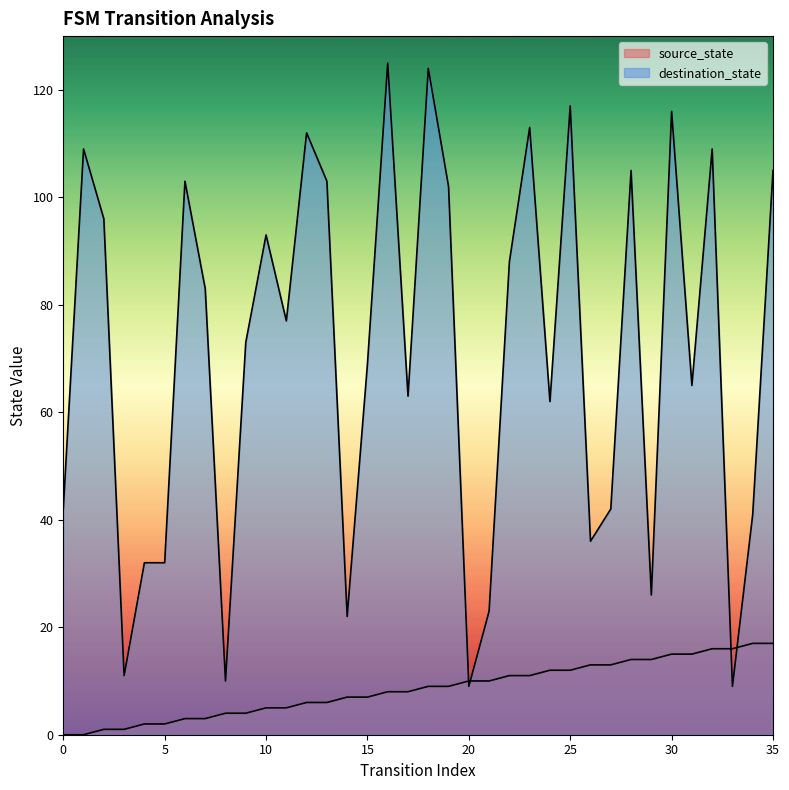

Count the number of data series in this chart.

2